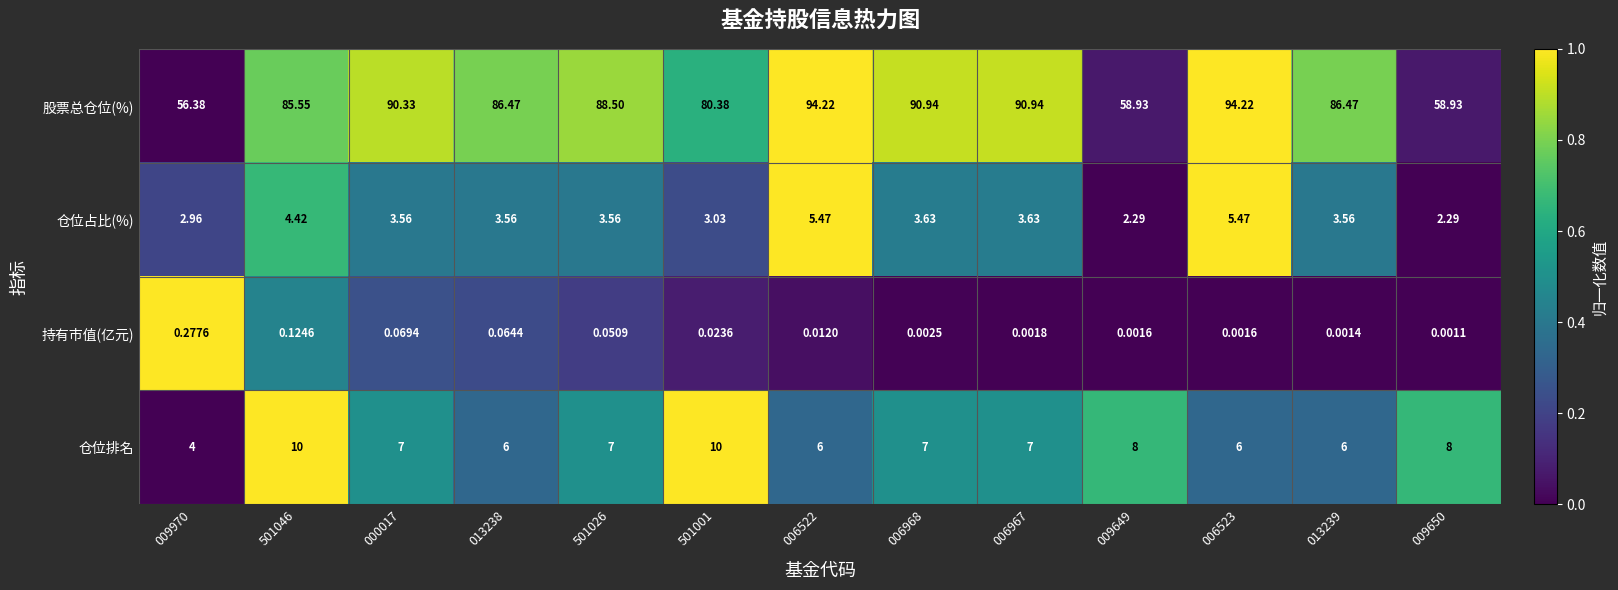

Rank the series by their maximum value, from highest to lowest.

股票总仓位(%), 仓位排名, 仓位占比(%), 持有市值(亿元)